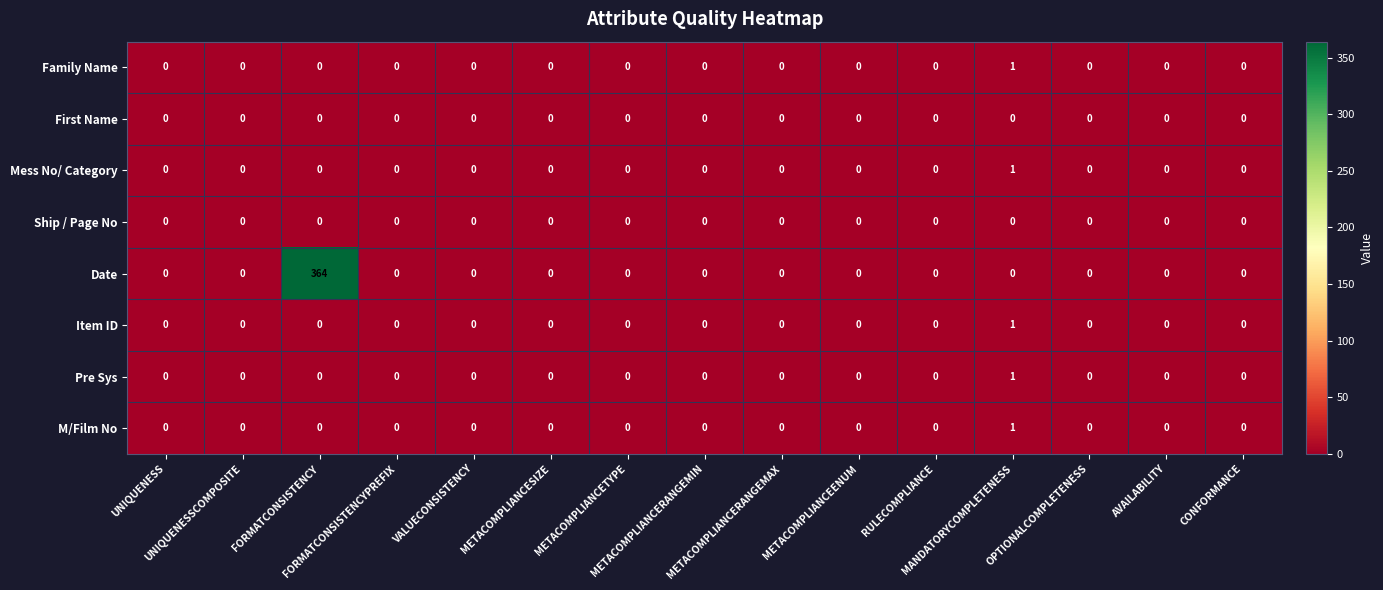

Reading left to right, transcribe all the data shown in this chart.

Family Name: UNIQUENESS=0	UNIQUENESSCOMPOSITE=0	FORMATCONSISTENCY=0	FORMATCONSISTENCYPREFIX=0	VALUECONSISTENCY=0	METACOMPLIANCESIZE=0	METACOMPLIANCETYPE=0	METACOMPLIANCERANGEMIN=0	METACOMPLIANCERANGEMAX=0	METACOMPLIANCEENUM=0	RULECOMPLIANCE=0	MANDATORYCOMPLETENESS=1	OPTIONALCOMPLETENESS=0	AVAILABILITY=0	CONFORMANCE=0
First Name: UNIQUENESS=0	UNIQUENESSCOMPOSITE=0	FORMATCONSISTENCY=0	FORMATCONSISTENCYPREFIX=0	VALUECONSISTENCY=0	METACOMPLIANCESIZE=0	METACOMPLIANCETYPE=0	METACOMPLIANCERANGEMIN=0	METACOMPLIANCERANGEMAX=0	METACOMPLIANCEENUM=0	RULECOMPLIANCE=0	MANDATORYCOMPLETENESS=0	OPTIONALCOMPLETENESS=0	AVAILABILITY=0	CONFORMANCE=0
Mess No/ Category: UNIQUENESS=0	UNIQUENESSCOMPOSITE=0	FORMATCONSISTENCY=0	FORMATCONSISTENCYPREFIX=0	VALUECONSISTENCY=0	METACOMPLIANCESIZE=0	METACOMPLIANCETYPE=0	METACOMPLIANCERANGEMIN=0	METACOMPLIANCERANGEMAX=0	METACOMPLIANCEENUM=0	RULECOMPLIANCE=0	MANDATORYCOMPLETENESS=1	OPTIONALCOMPLETENESS=0	AVAILABILITY=0	CONFORMANCE=0
Ship / Page No: UNIQUENESS=0	UNIQUENESSCOMPOSITE=0	FORMATCONSISTENCY=0	FORMATCONSISTENCYPREFIX=0	VALUECONSISTENCY=0	METACOMPLIANCESIZE=0	METACOMPLIANCETYPE=0	METACOMPLIANCERANGEMIN=0	METACOMPLIANCERANGEMAX=0	METACOMPLIANCEENUM=0	RULECOMPLIANCE=0	MANDATORYCOMPLETENESS=0	OPTIONALCOMPLETENESS=0	AVAILABILITY=0	CONFORMANCE=0
Date: UNIQUENESS=0	UNIQUENESSCOMPOSITE=0	FORMATCONSISTENCY=364	FORMATCONSISTENCYPREFIX=0	VALUECONSISTENCY=0	METACOMPLIANCESIZE=0	METACOMPLIANCETYPE=0	METACOMPLIANCERANGEMIN=0	METACOMPLIANCERANGEMAX=0	METACOMPLIANCEENUM=0	RULECOMPLIANCE=0	MANDATORYCOMPLETENESS=0	OPTIONALCOMPLETENESS=0	AVAILABILITY=0	CONFORMANCE=0
Item ID: UNIQUENESS=0	UNIQUENESSCOMPOSITE=0	FORMATCONSISTENCY=0	FORMATCONSISTENCYPREFIX=0	VALUECONSISTENCY=0	METACOMPLIANCESIZE=0	METACOMPLIANCETYPE=0	METACOMPLIANCERANGEMIN=0	METACOMPLIANCERANGEMAX=0	METACOMPLIANCEENUM=0	RULECOMPLIANCE=0	MANDATORYCOMPLETENESS=1	OPTIONALCOMPLETENESS=0	AVAILABILITY=0	CONFORMANCE=0
Pre Sys: UNIQUENESS=0	UNIQUENESSCOMPOSITE=0	FORMATCONSISTENCY=0	FORMATCONSISTENCYPREFIX=0	VALUECONSISTENCY=0	METACOMPLIANCESIZE=0	METACOMPLIANCETYPE=0	METACOMPLIANCERANGEMIN=0	METACOMPLIANCERANGEMAX=0	METACOMPLIANCEENUM=0	RULECOMPLIANCE=0	MANDATORYCOMPLETENESS=1	OPTIONALCOMPLETENESS=0	AVAILABILITY=0	CONFORMANCE=0
M/Film No: UNIQUENESS=0	UNIQUENESSCOMPOSITE=0	FORMATCONSISTENCY=0	FORMATCONSISTENCYPREFIX=0	VALUECONSISTENCY=0	METACOMPLIANCESIZE=0	METACOMPLIANCETYPE=0	METACOMPLIANCERANGEMIN=0	METACOMPLIANCERANGEMAX=0	METACOMPLIANCEENUM=0	RULECOMPLIANCE=0	MANDATORYCOMPLETENESS=1	OPTIONALCOMPLETENESS=0	AVAILABILITY=0	CONFORMANCE=0